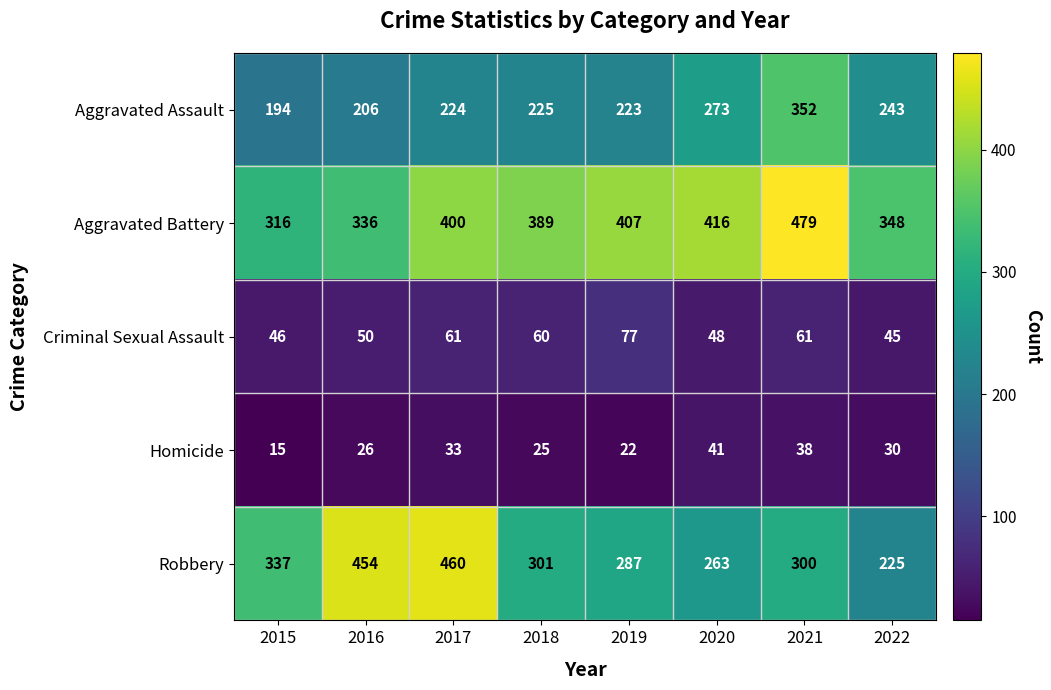

Rank the series by their maximum value, from highest to lowest.

Aggravated Battery, Robbery, Aggravated Assault, Criminal Sexual Assault, Homicide